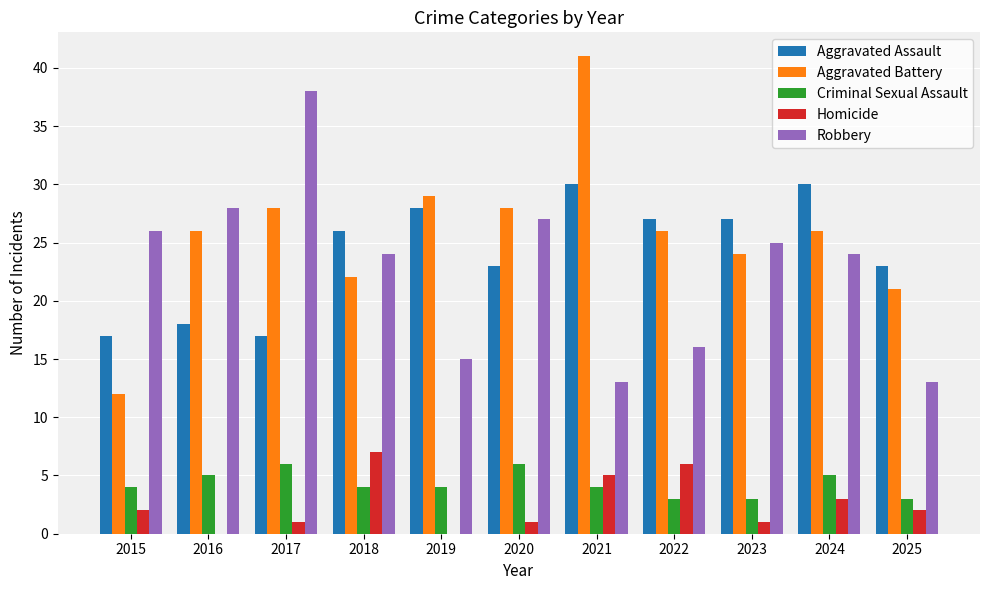

True or false: Homicide has a value of 12 at 2018.

False